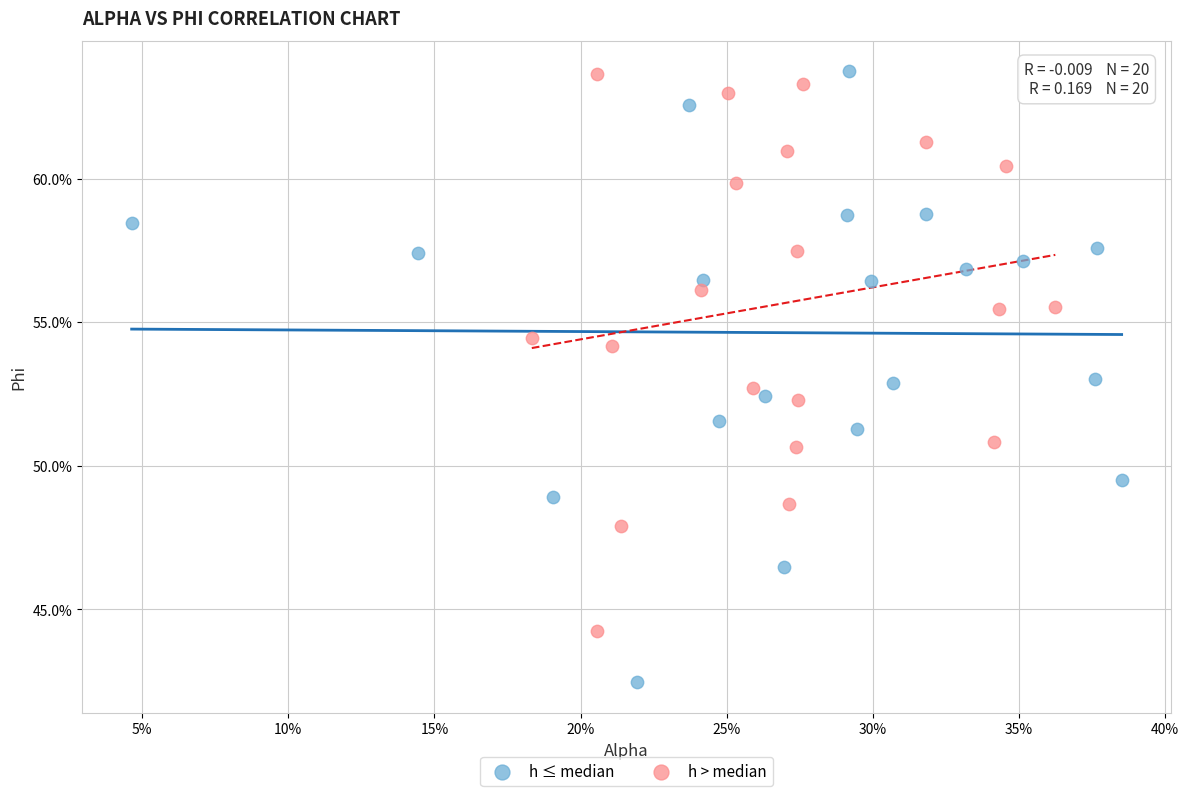

Which series reaches the minimum Y coordinate?

h ≤ median